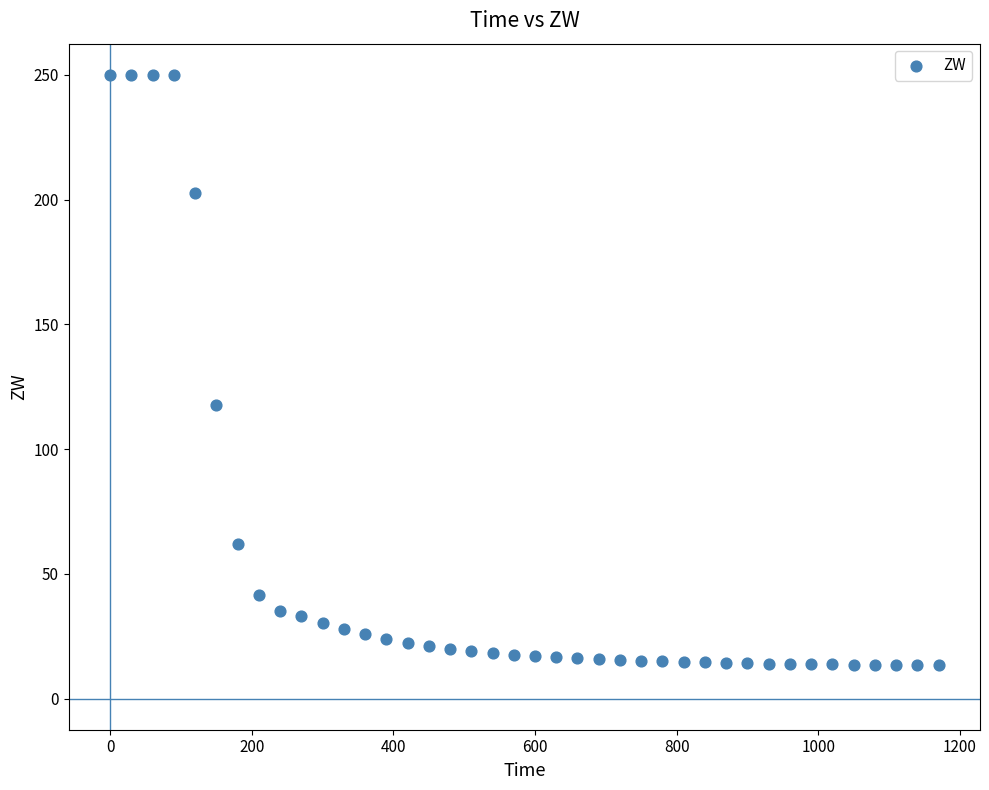

What Y value in the scatter plot is closest to 131?

117.7